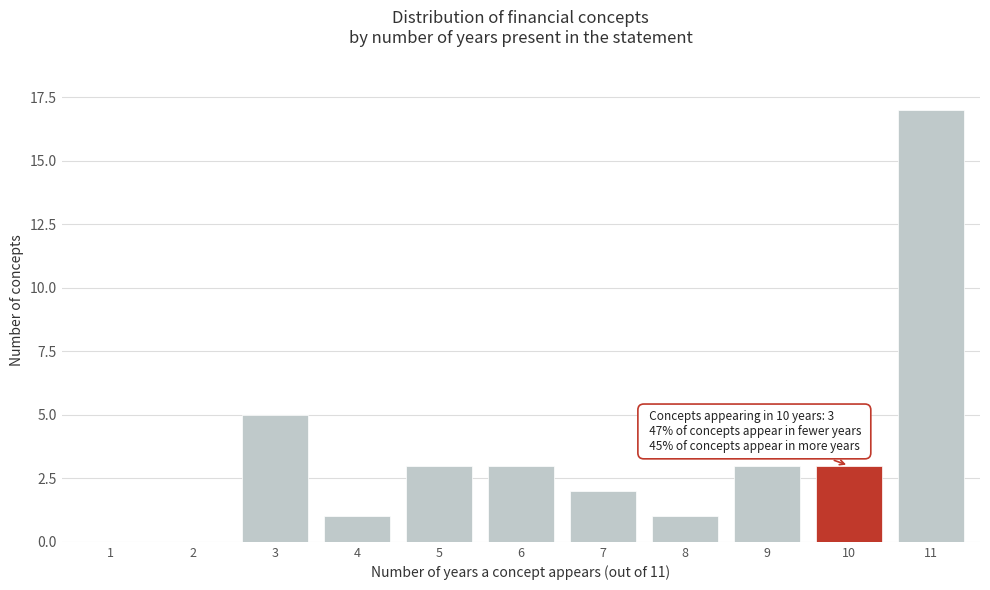

Reading left to right, transcribe all the data shown in this chart.

1=0	2=0	3=5	4=1	5=3	6=3	7=2	8=1	9=3	10=3	11=17